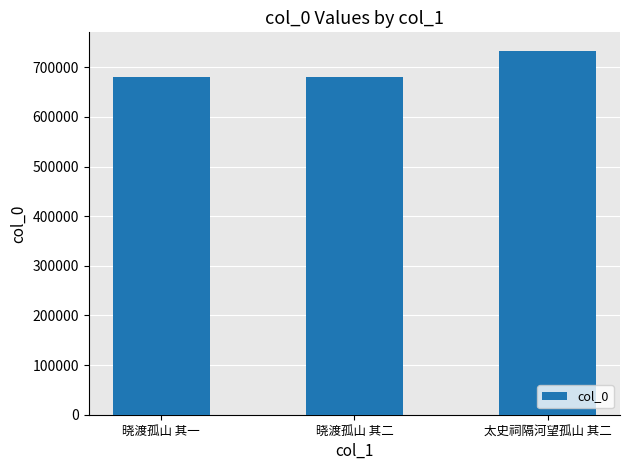

What is the maximum value shown in the chart?

733879